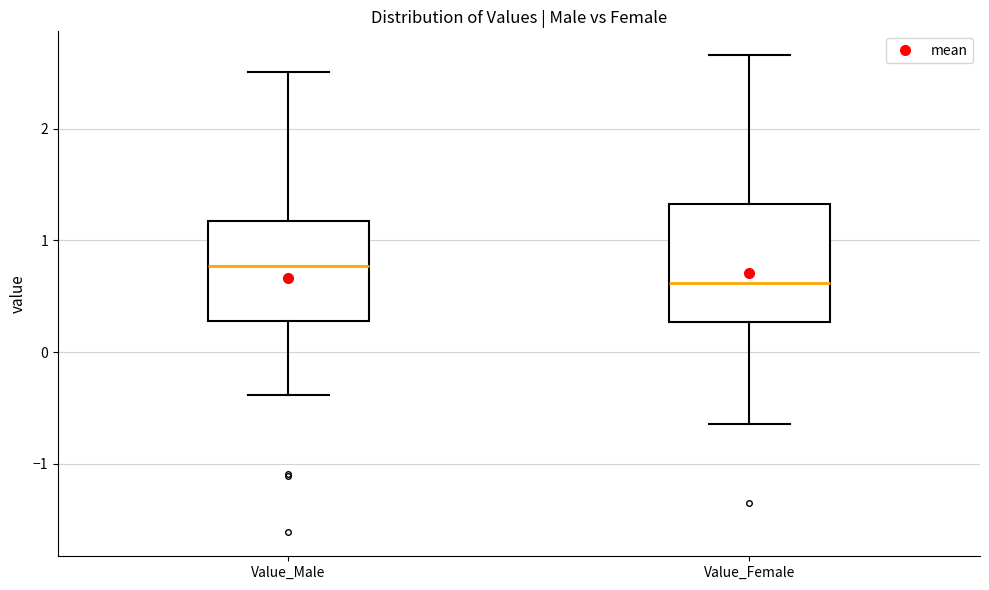

Reading left to right, read every box against the y-axis: the position of its median line, the range the box covers, and the ends of its whiskers. The values are not printed on the chart, so give them approximately, as read against the axis.

Value_Male: median 0.8, box 0.3 to 1.2, whiskers -0.4 to 2.5
Value_Female: median 0.6, box 0.3 to 1.3, whiskers -0.6 to 2.7